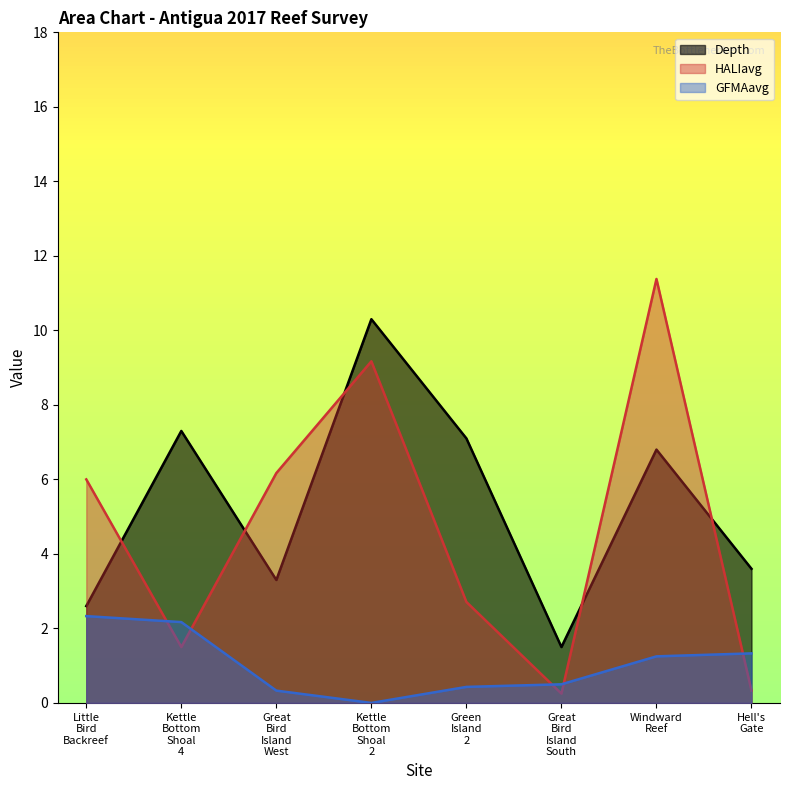

Reading left to right, transcribe all the data shown in this chart.

Depth: Little Bird Backreef=2.6	Kettle Bottom Shoal 4=7.3	Great Bird Island West=3.3	Kettle Bottom Shoal 2=10.3	Green Island 2=7.1	Great Bird Island South=1.5	Windward Reef=6.8	Hell's Gate=3.6
HALIavg: Little Bird Backreef=6.0	Kettle Bottom Shoal 4=1.5	Great Bird Island West=6.2	Kettle Bottom Shoal 2=9.2	Green Island 2=2.7	Great Bird Island South=0.2	Windward Reef=11.4	Hell's Gate=0.3
GFMAavg: Little Bird Backreef=2.3	Kettle Bottom Shoal 4=2.2	Great Bird Island West=0.3	Kettle Bottom Shoal 2=0.0	Green Island 2=0.4	Great Bird Island South=0.5	Windward Reef=1.2	Hell's Gate=1.3